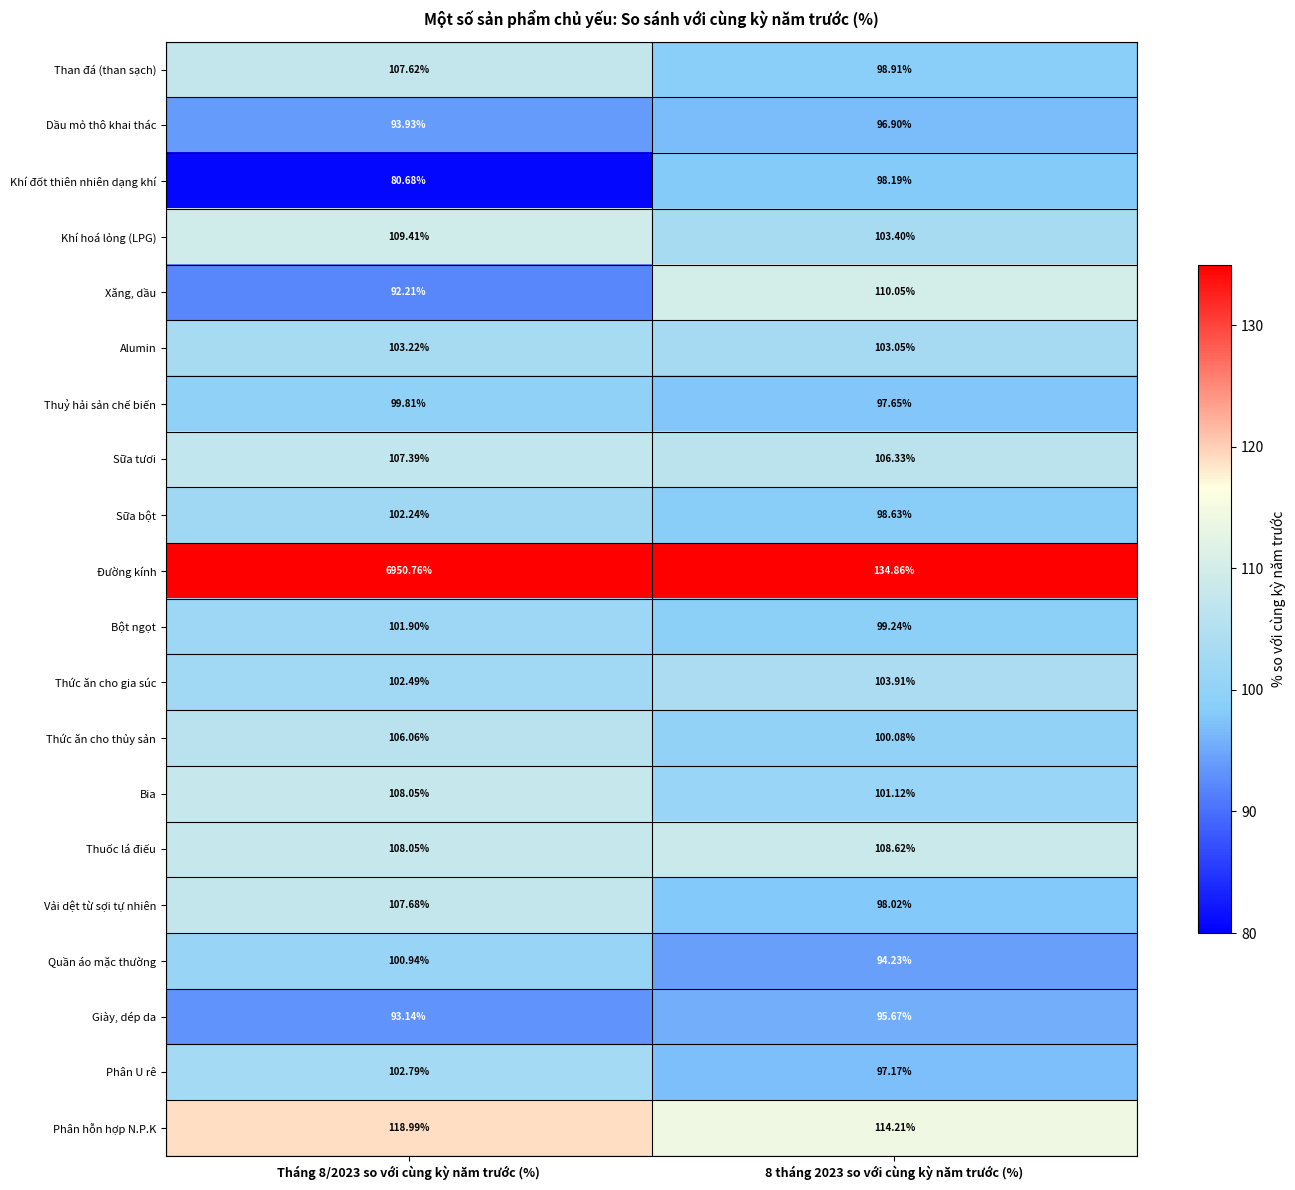

Which series has the largest total across all categories?

Đường kính